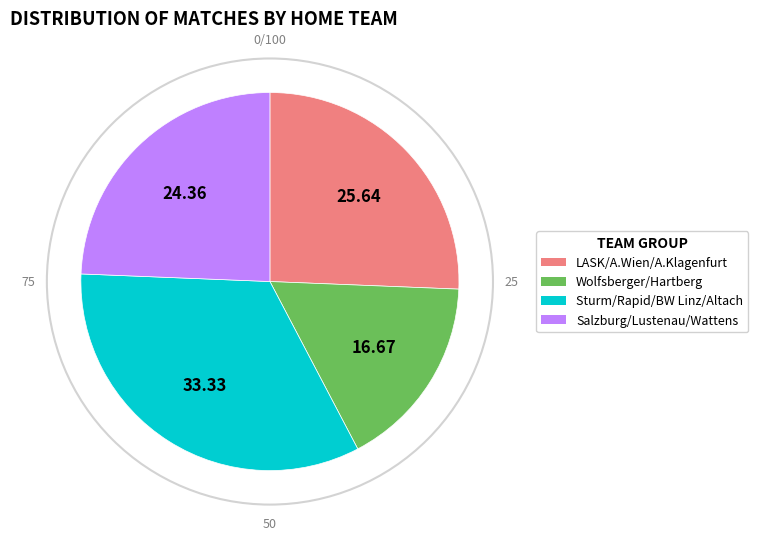

Is there any slice that represents more than half of the pie?

No